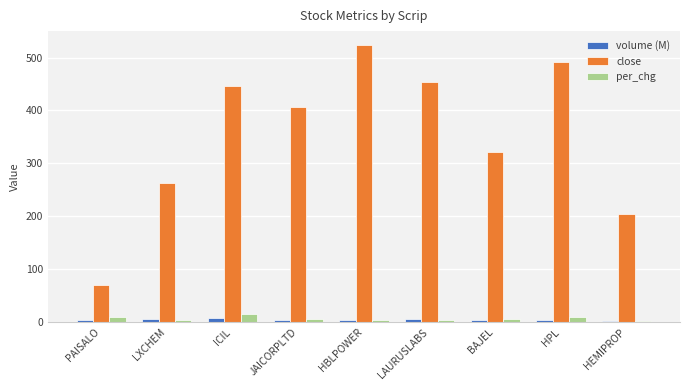

Where is close nearest to the value 296?

BAJEL